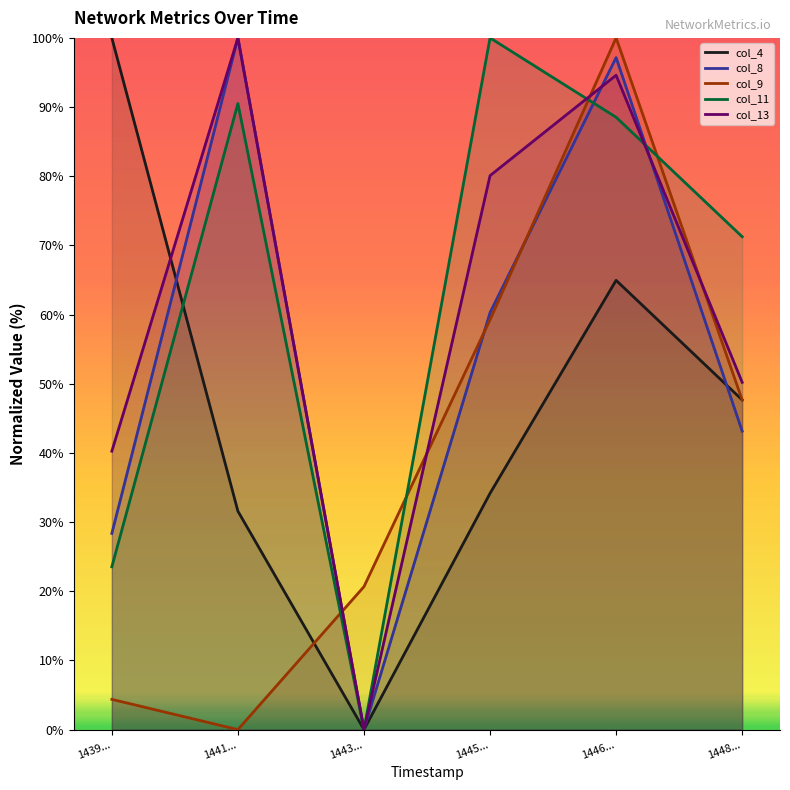

How many positive values does the col_4 series have?

5